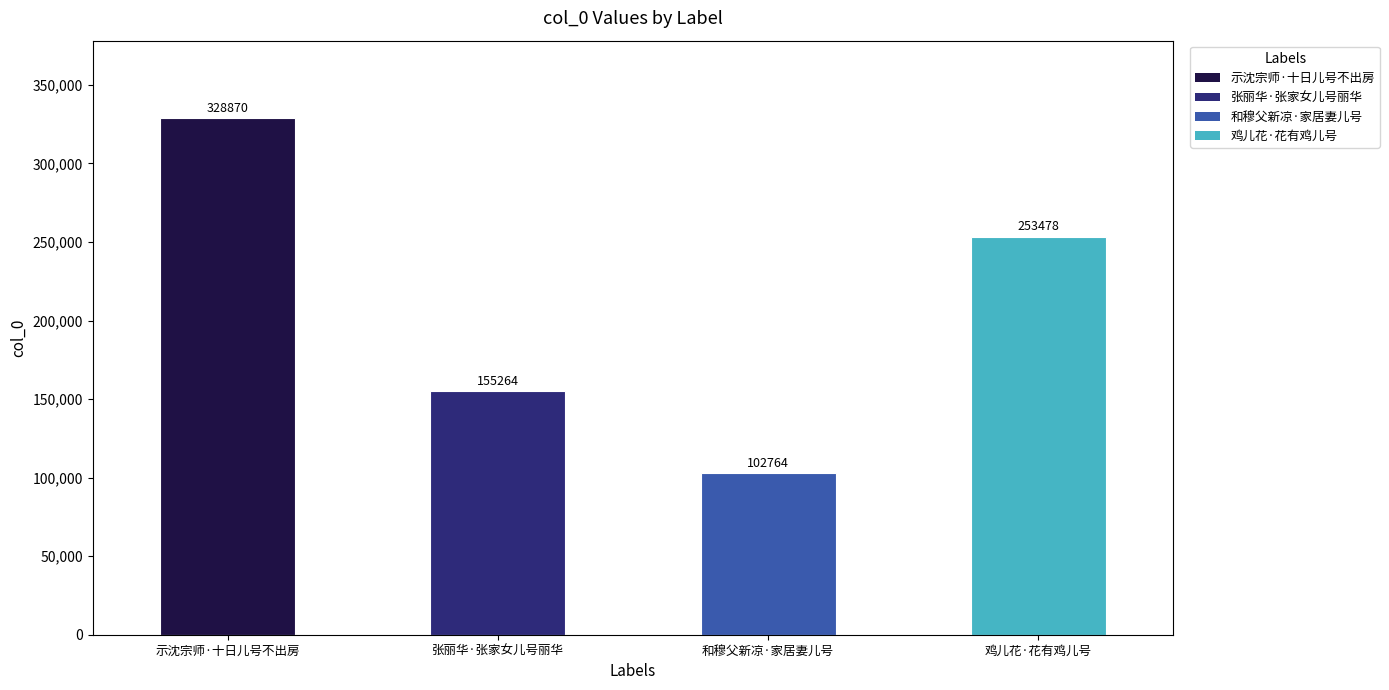

Which category has the lowest value across all series?

和穆父新凉·家居妻儿号